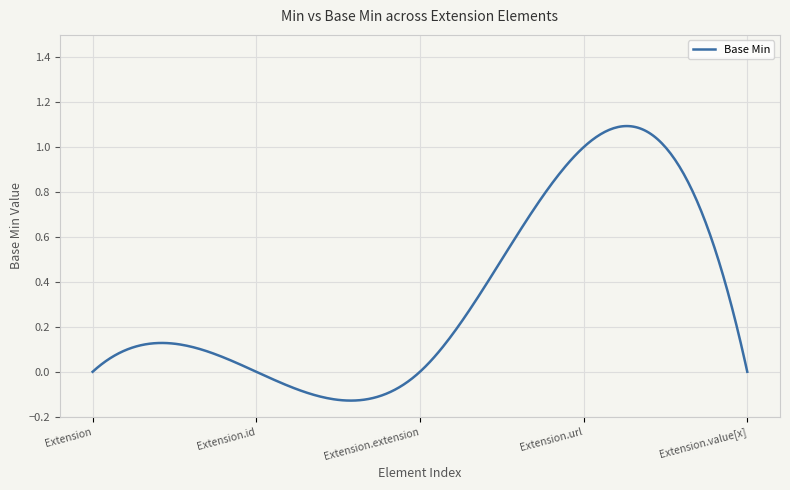

What is the difference between the maximum and minimum values?

1.2